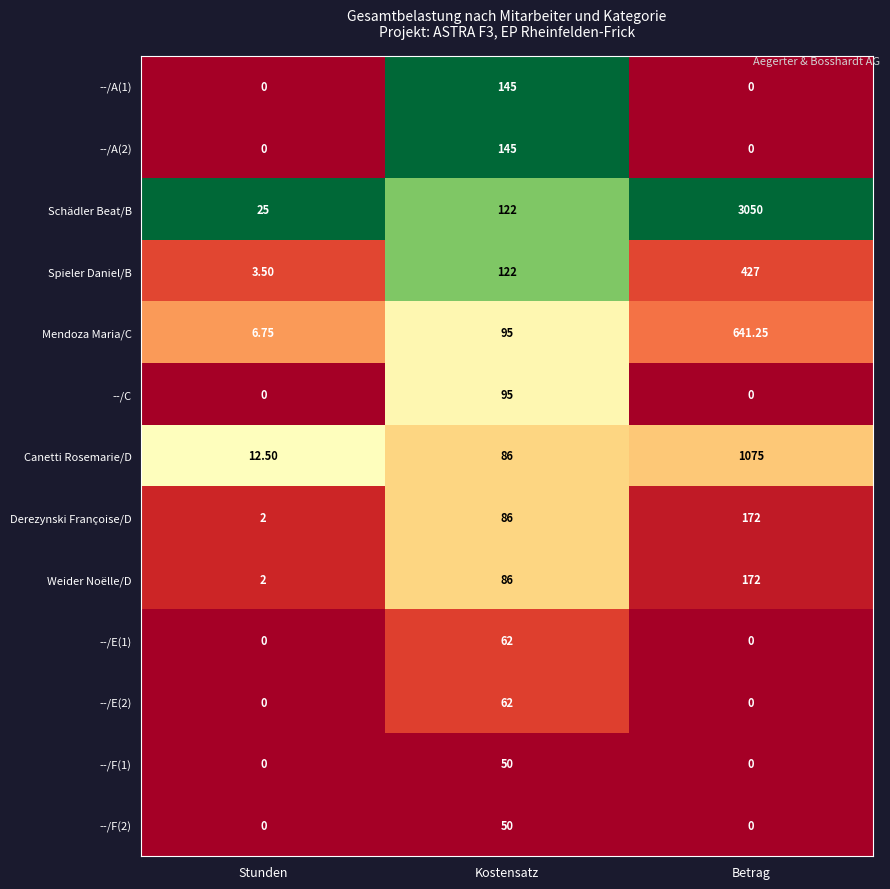

List the labels in order of Schädler Beat/B value, largest first.

Betrag, Kostensatz, Stunden